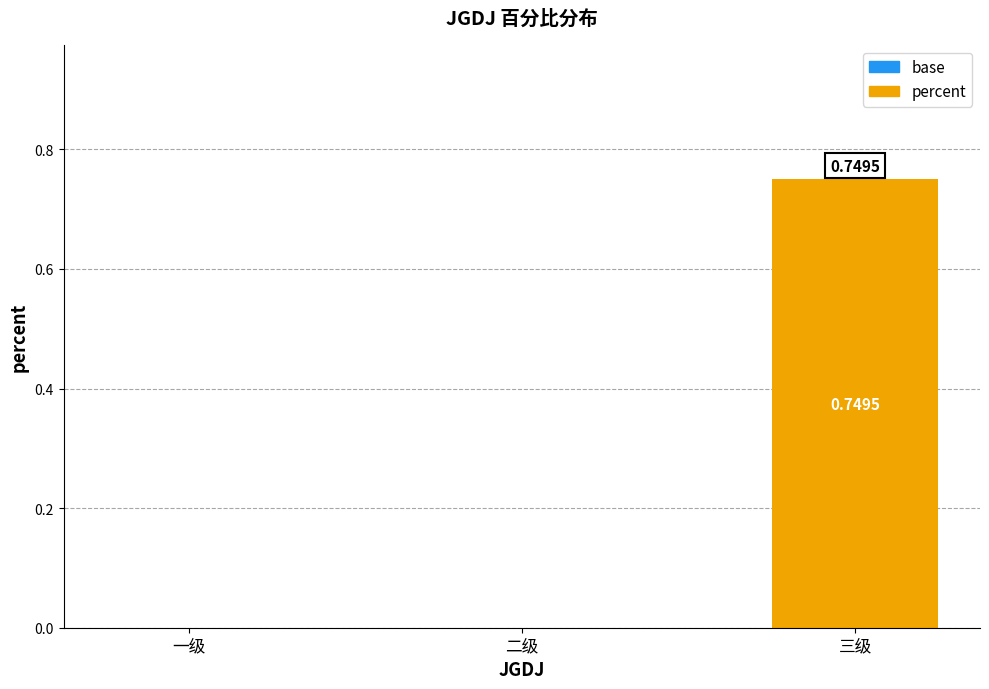

What is the change in value from 一级 to 三级?

+0.7